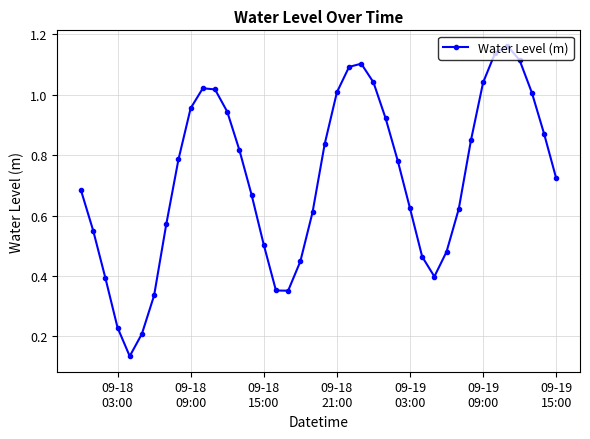

How many points are lower than both their immediate neighbors (excluding endpoints)?

3